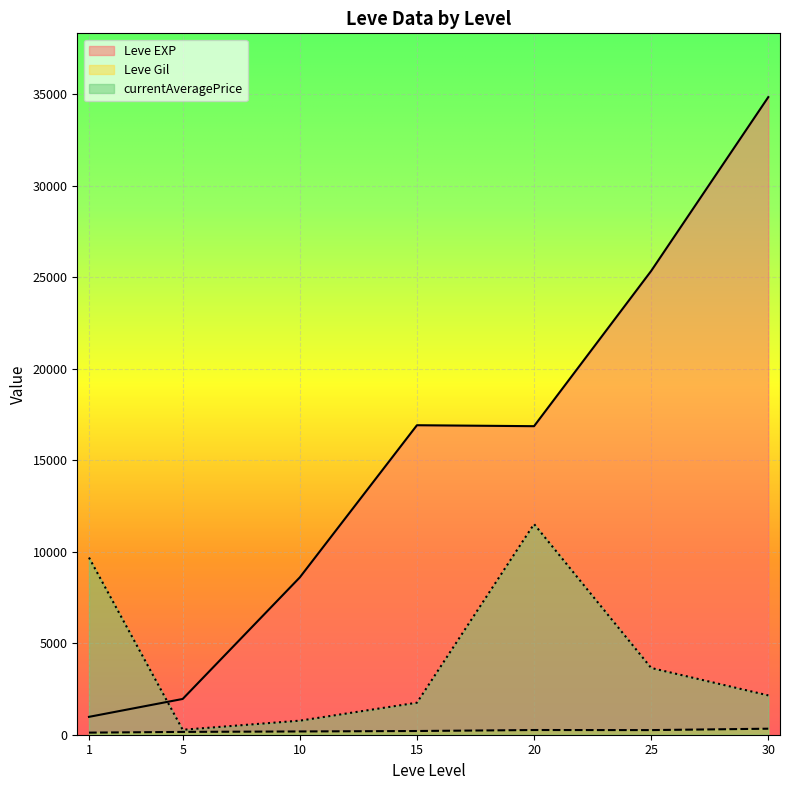

Which series has the largest total across all categories?

Leve EXP